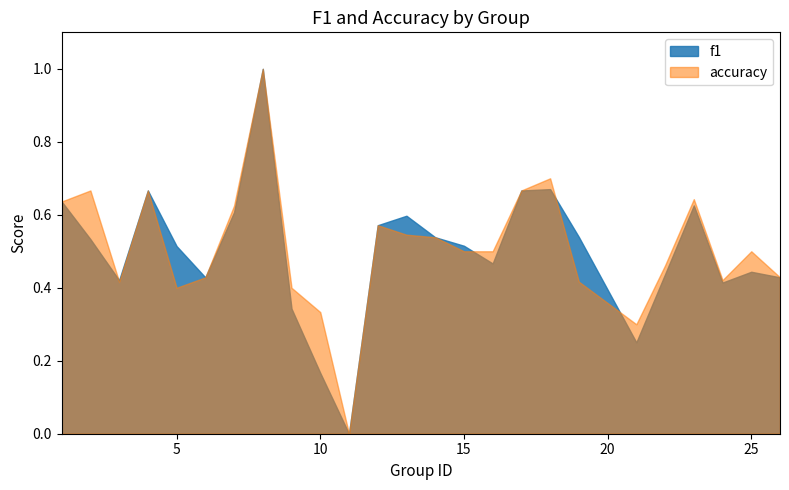

Which series has the widest spread of values?

f1